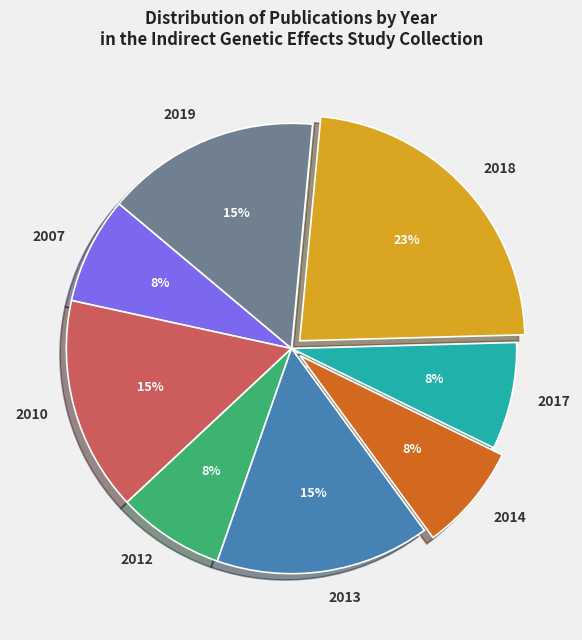

Is it true that 2017 is 22% of the pie?

False